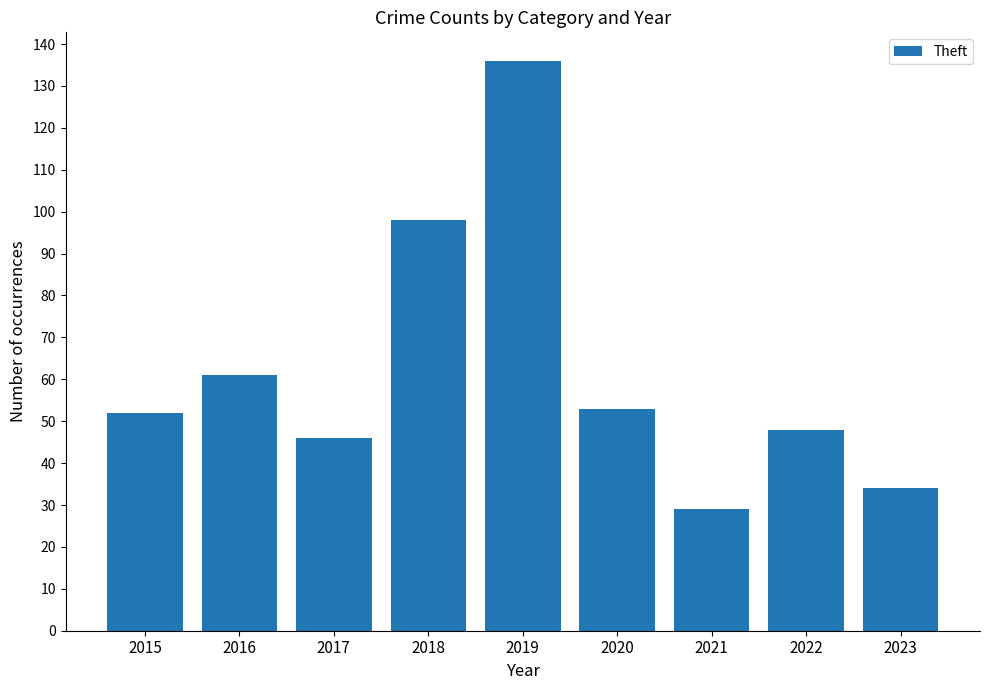

What is the change in value from 2018 to 2023?

-64